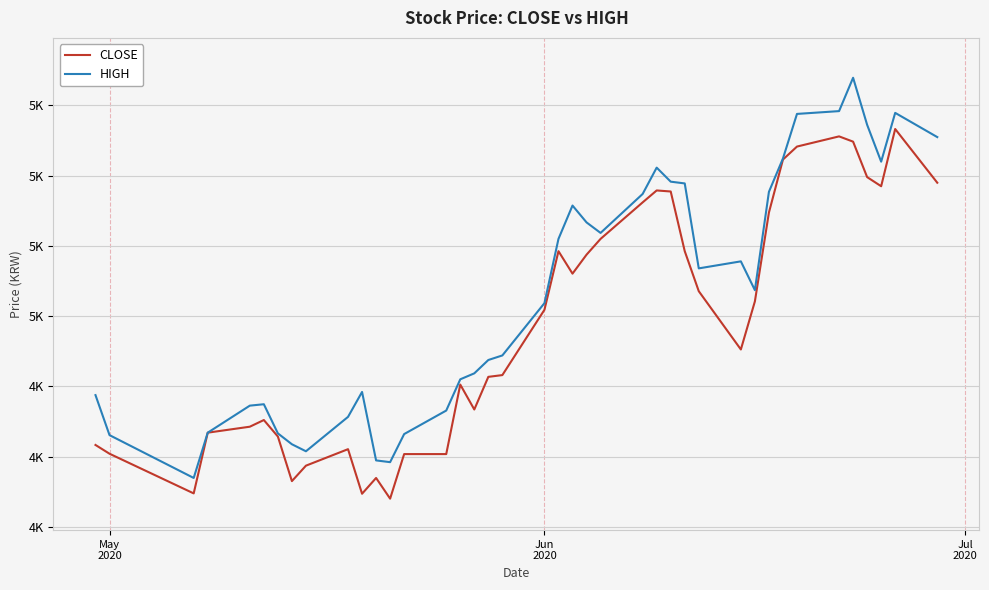

What are all the series names shown in the legend?

CLOSE, HIGH